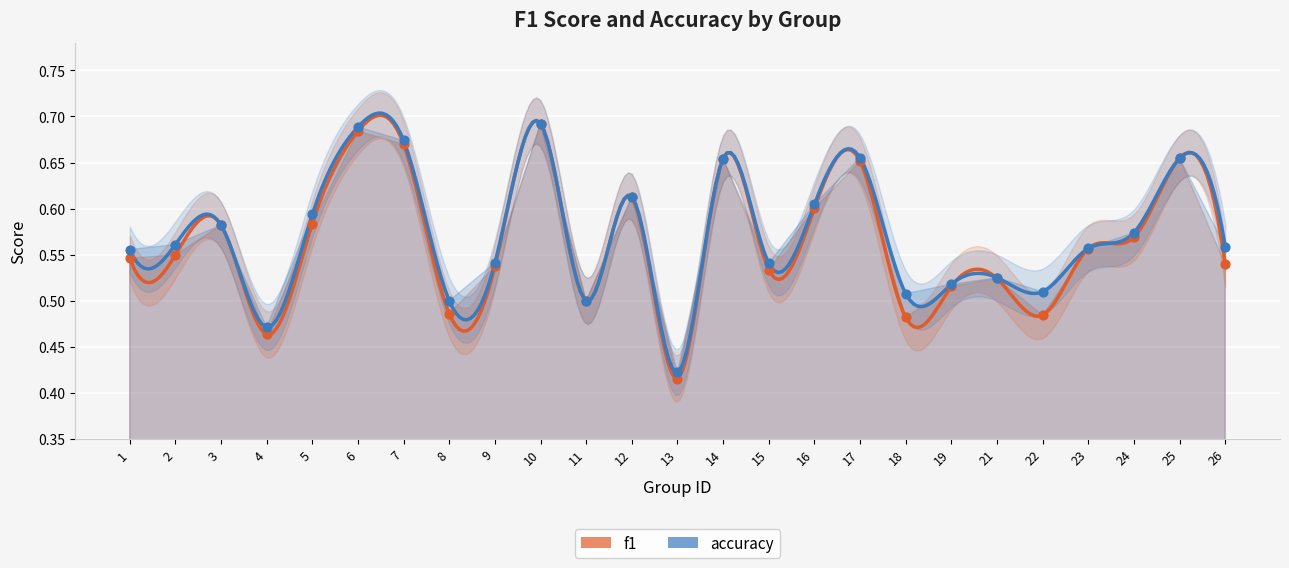

Which series has the largest Y range (max minus min)?

f1